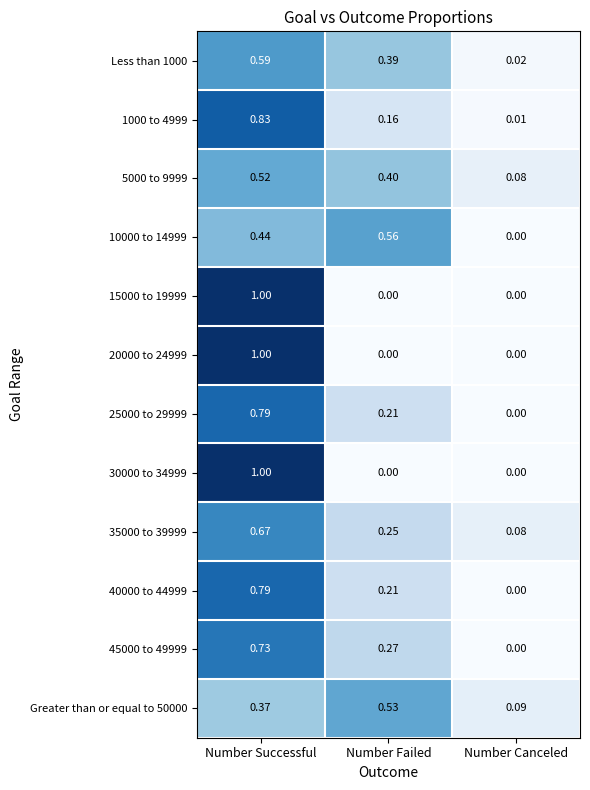

Rank the categories by Greater than or equal to 50000 value from highest to lowest.

Number Failed, Number Successful, Number Canceled